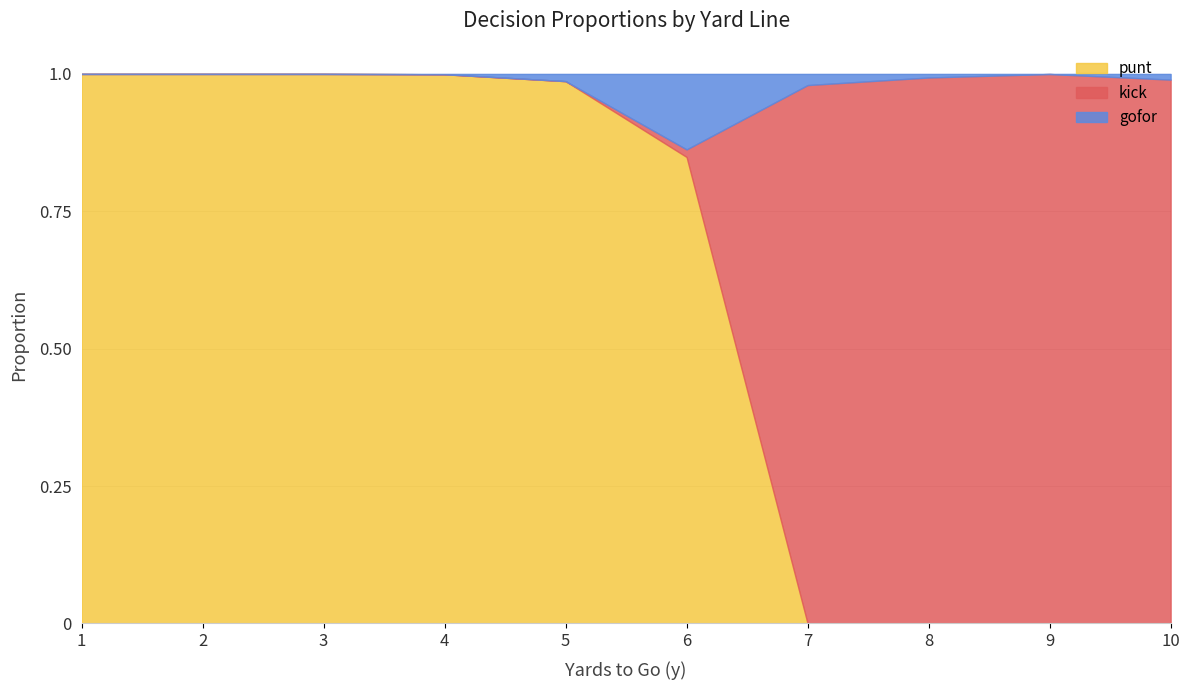

Which has a higher value, 10 or 4?

4